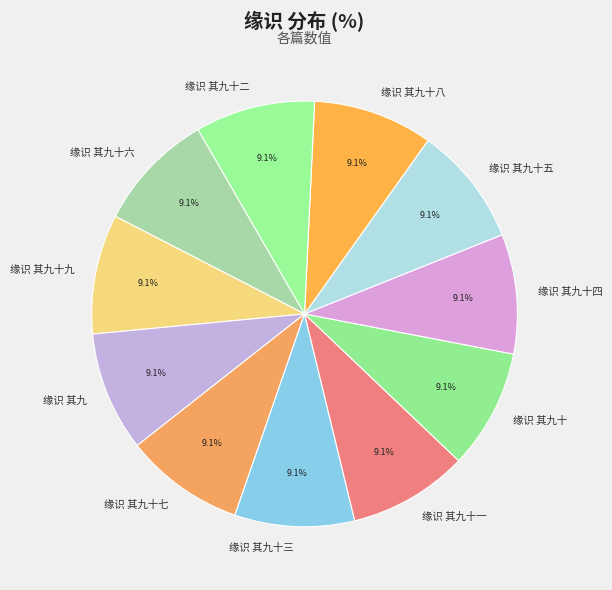

How much of the chart is everything except 缘识 其九十四?

90.9%